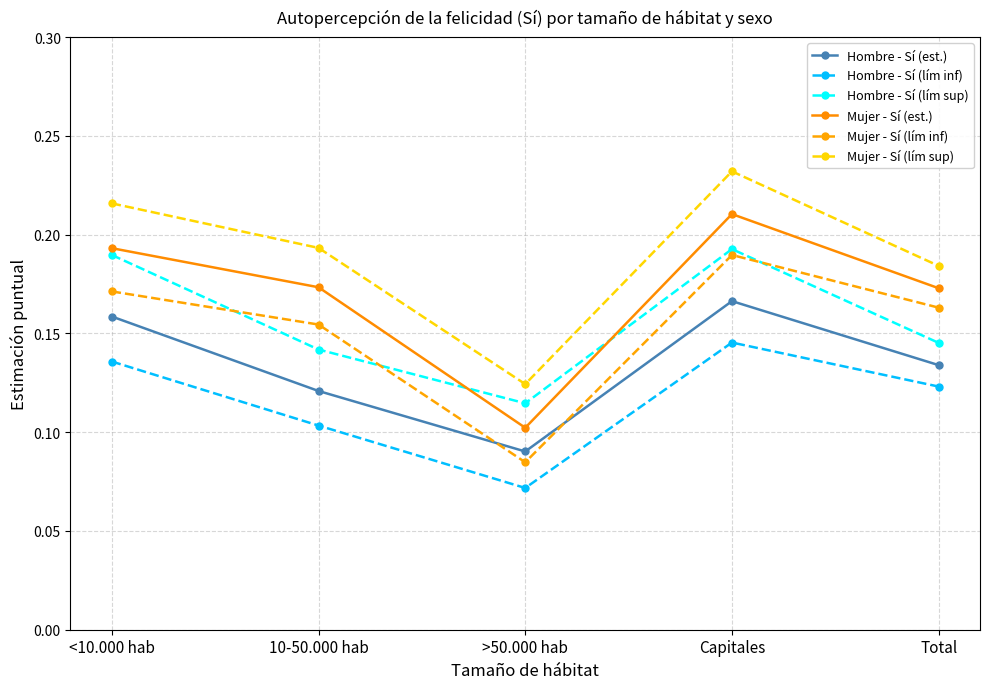

Rank the categories by Hombre - Sí (lím sup) value from highest to lowest.

Capitales, <10.000 hab, Total, 10-50.000 hab, >50.000 hab